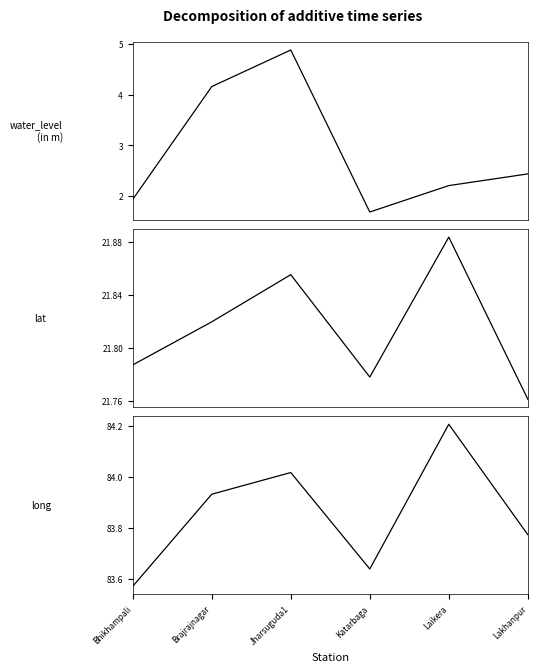

How many data points in water_level (in m) are less than 2?

2